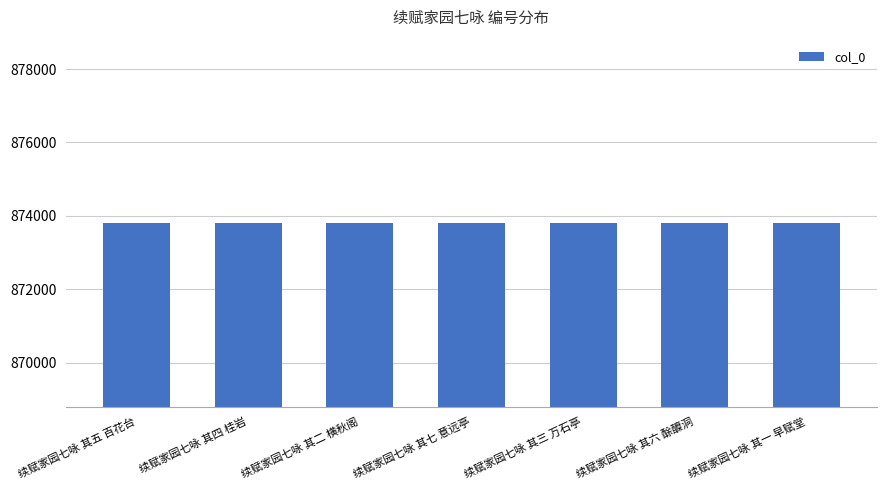

What is the approximate value at 续赋家园七咏 其三 万石亭?

873797